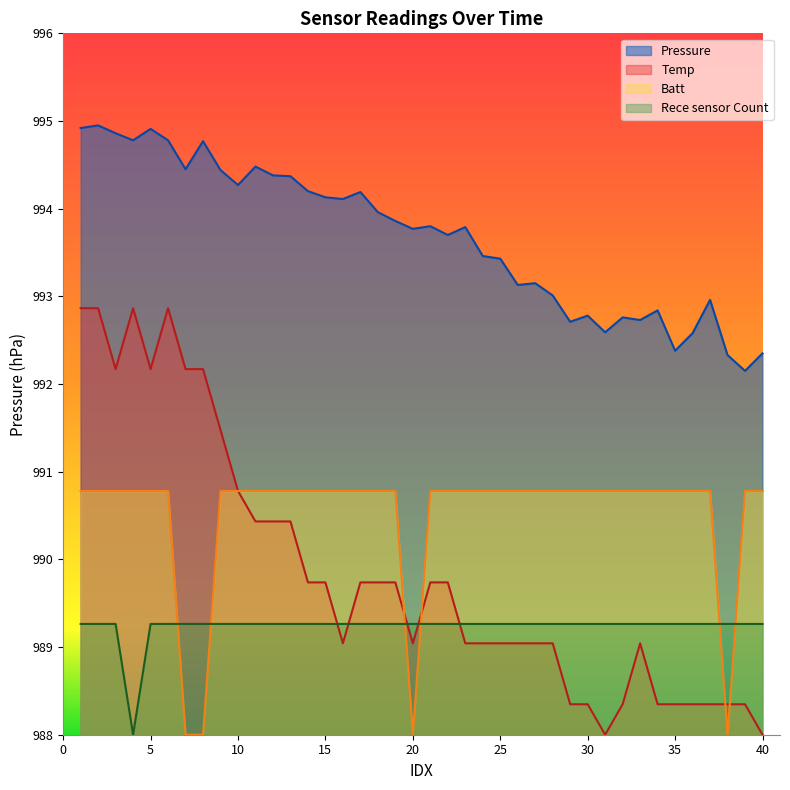

True or false: Batt and Rece sensor Count intersect in this chart.

True